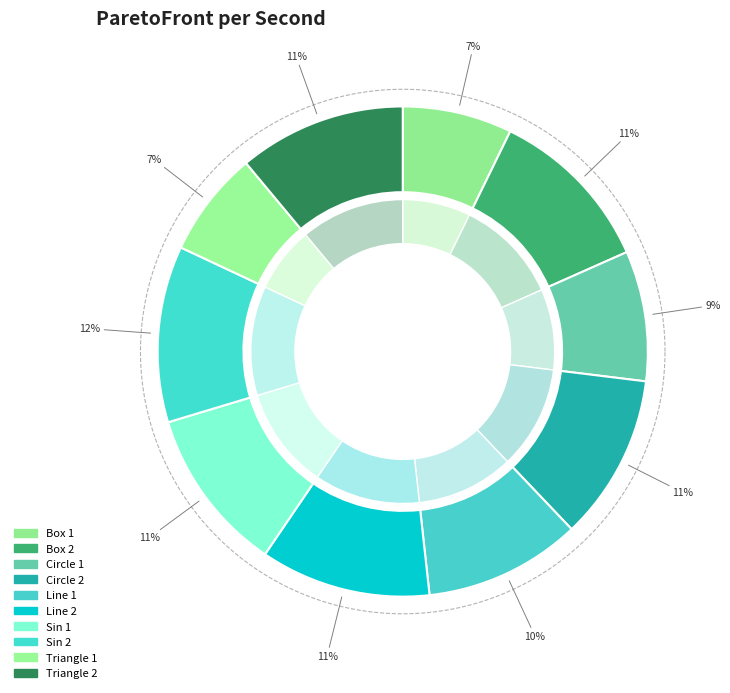

To the nearest percent, what is the difference between the Sin 1 and Circle 1 slice percentages?

2%